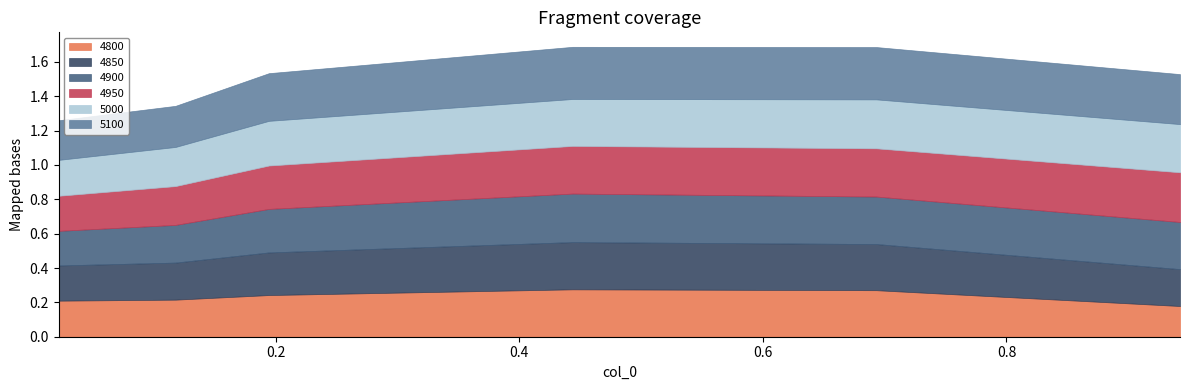

Count the number of categories in the chart.

6